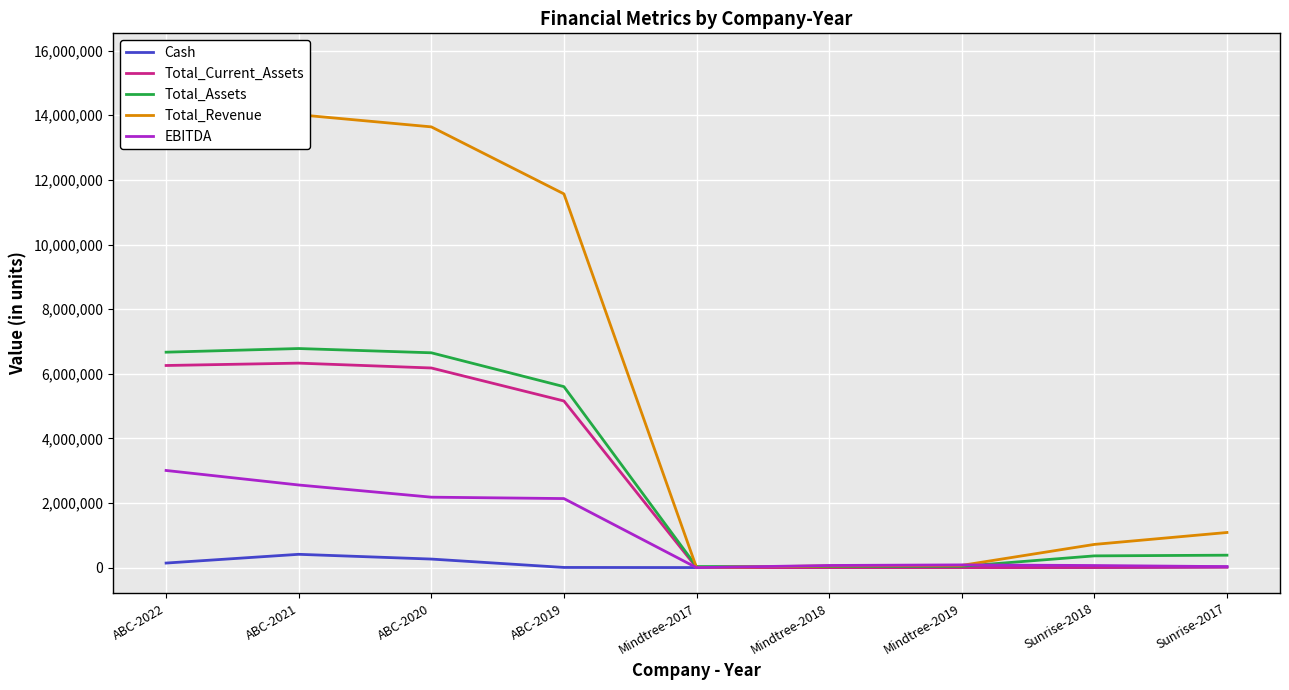

True or false: Total_Revenue has more than 2 points higher than both neighbors.

False